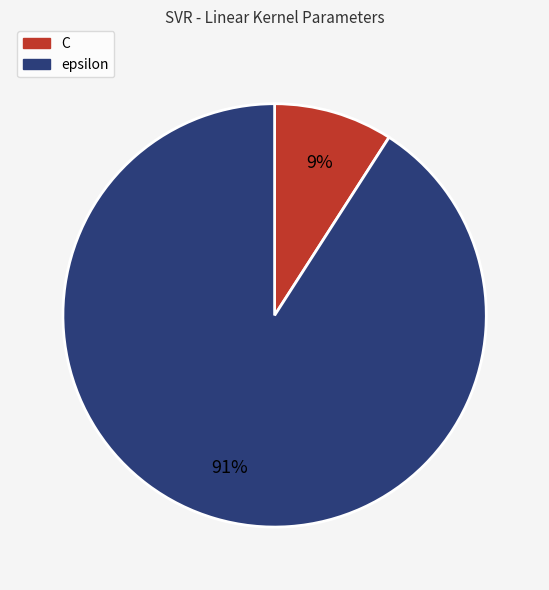

How many segments does this pie chart have?

2